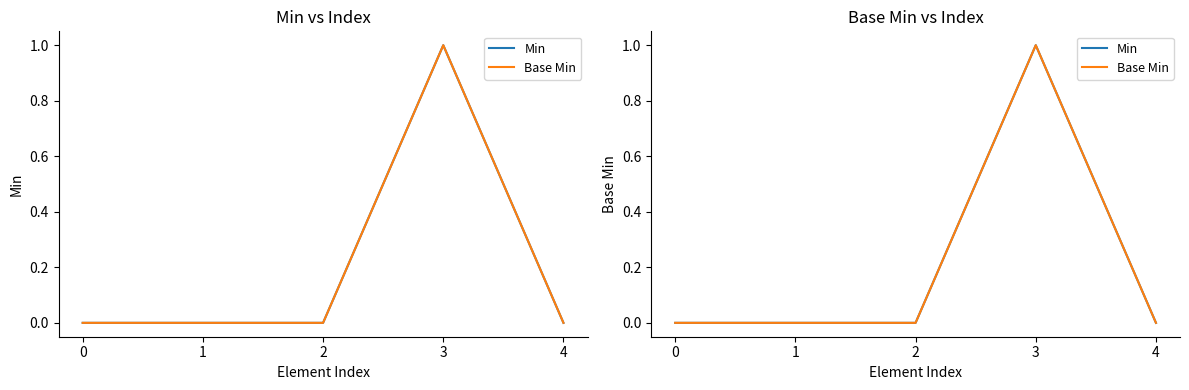

How many Base Min values are between 0 and 1?

5